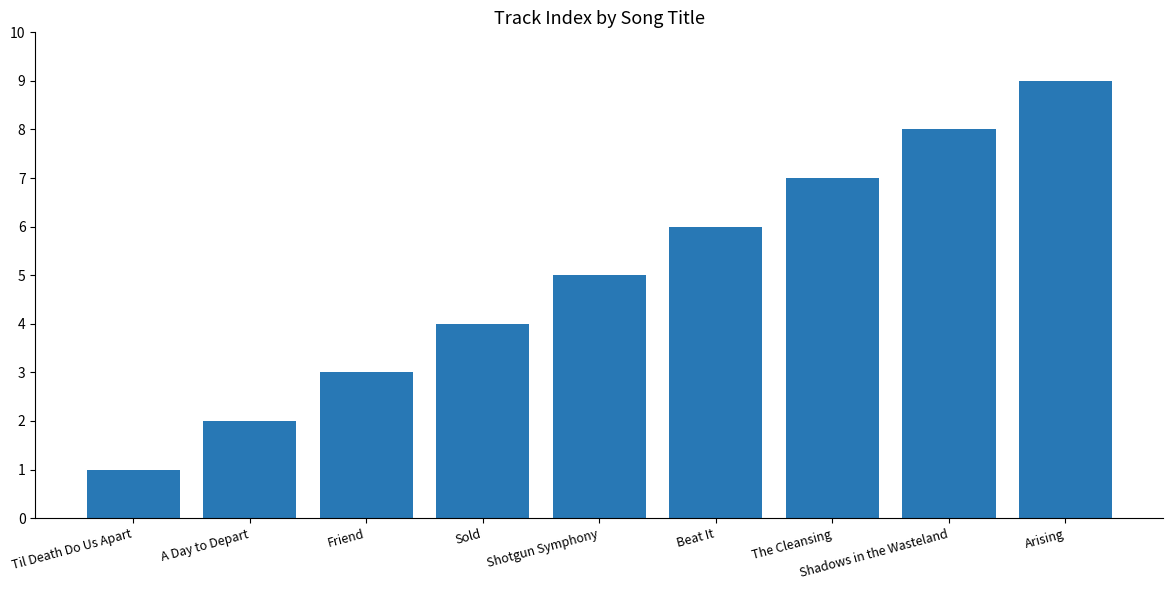

What is the maximum value shown in the chart?

9